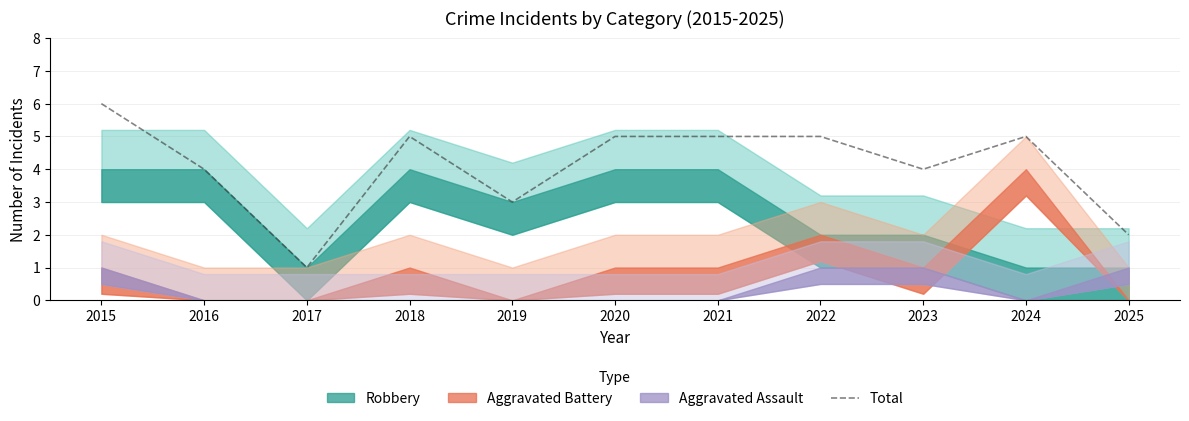

Rank the categories by value from lowest to highest.

2017, 2025, 2019, 2016, 2023, 2018, 2020, 2021, 2022, 2024, 2015